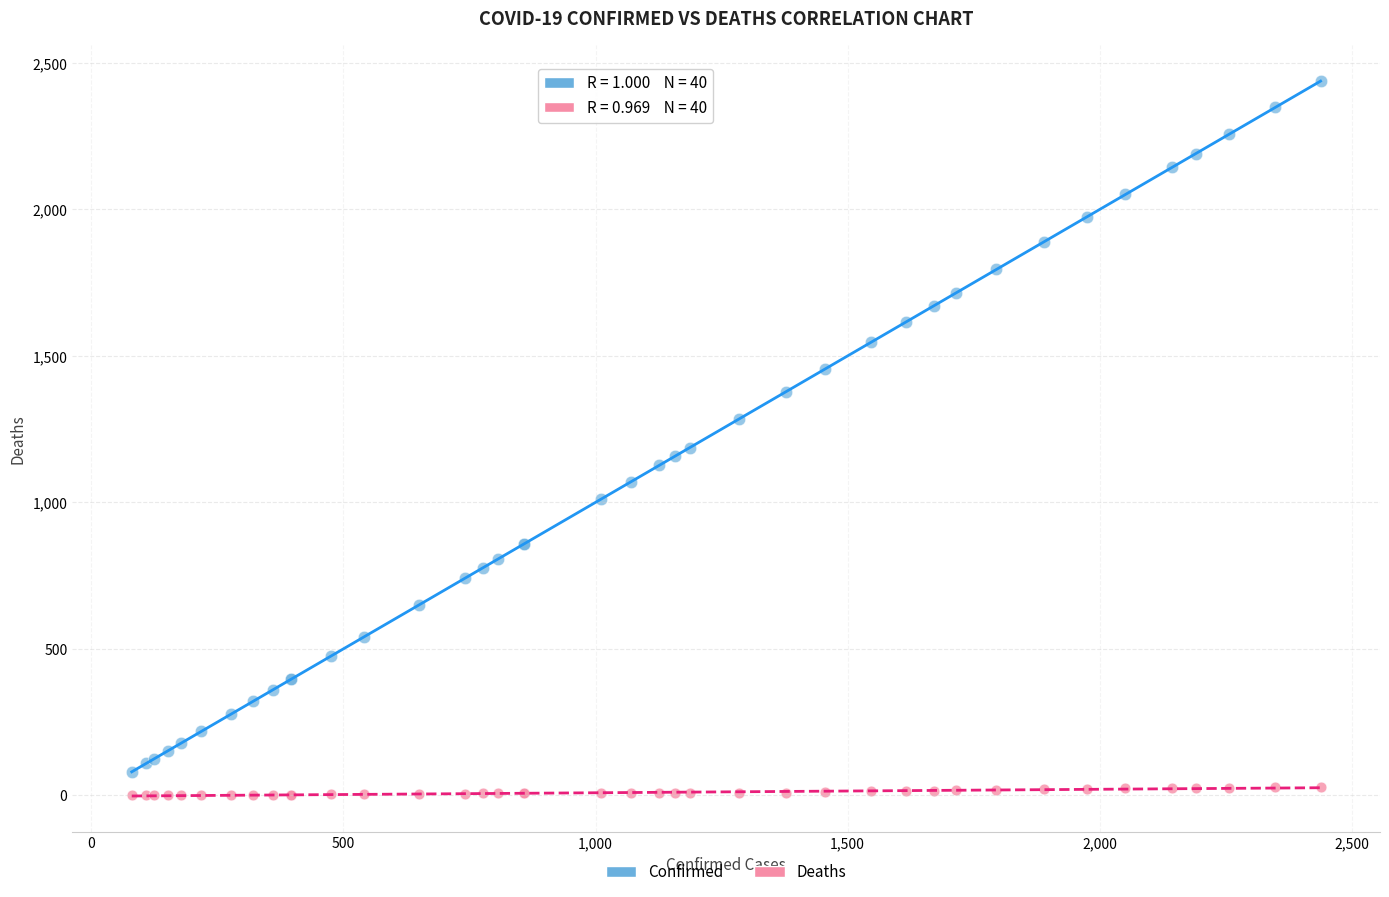

Which series has the widest spread of Y values?

Confirmed